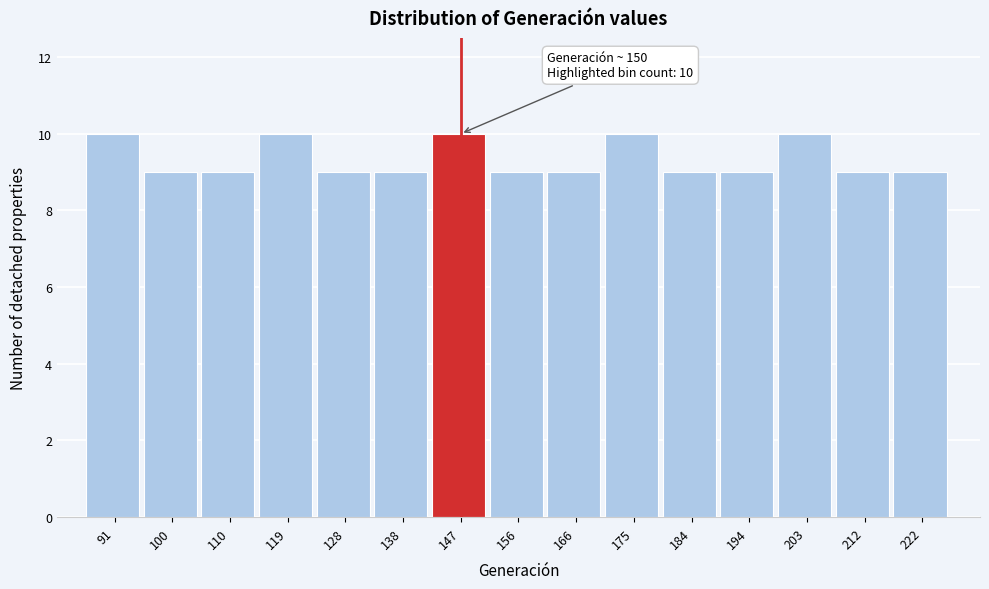

Reading left to right, what are all the values shown in this chart?

91=10	100=9	110=9	119=10	128=9	138=9	147=10	156=9	166=9	175=10	184=9	194=9	203=10	212=9	222=9